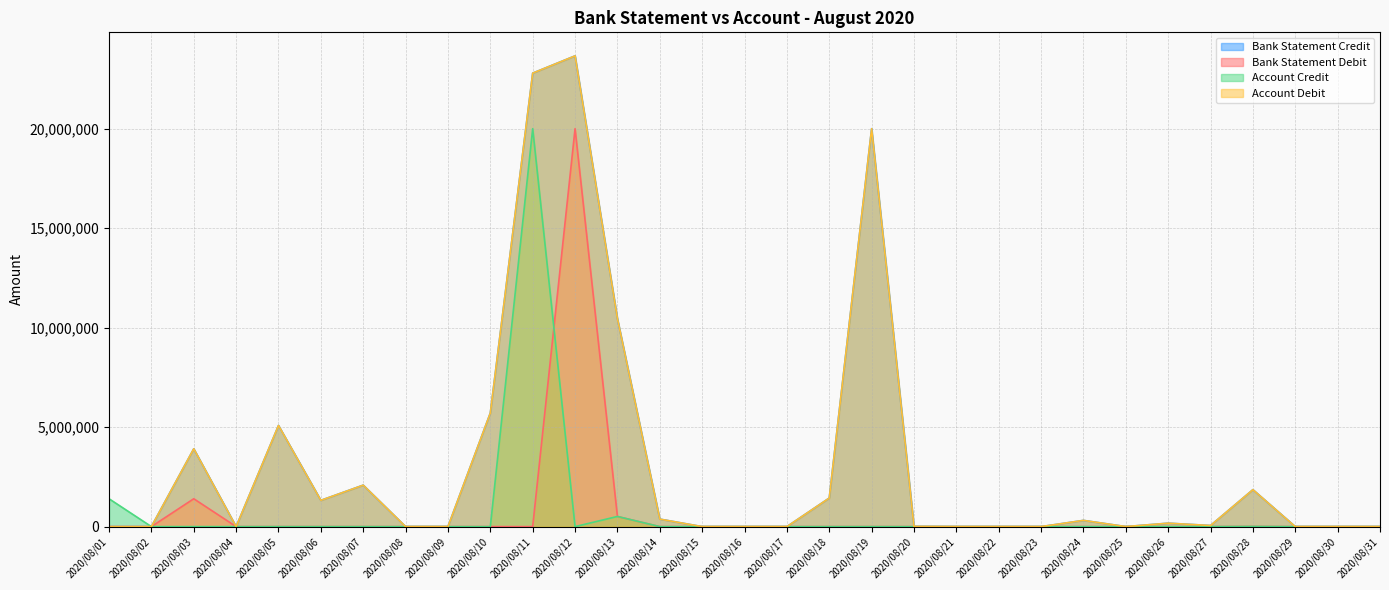

Which category has the lowest value in the Account Credit series?

2020/08/02